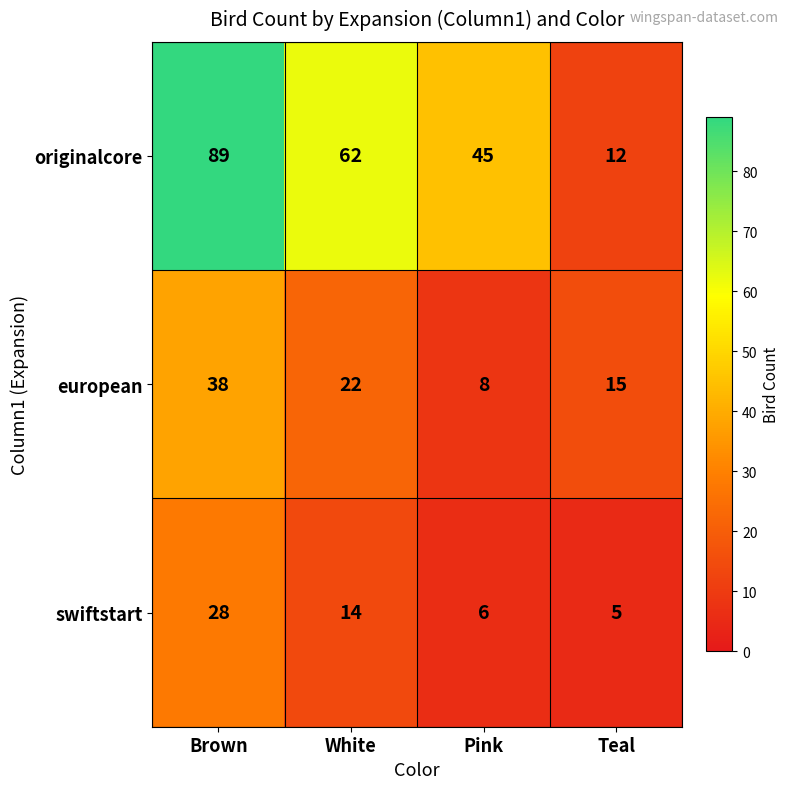

Rank the series by their maximum value, from lowest to highest.

swiftstart, european, originalcore